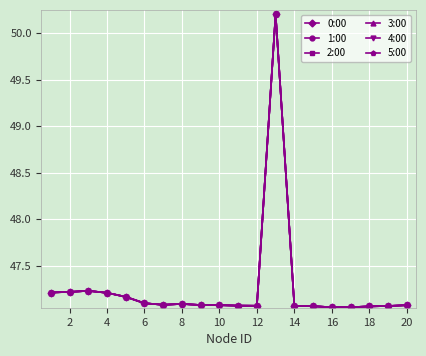

True or false: 0:00 and 5:00 cross at least once.

False